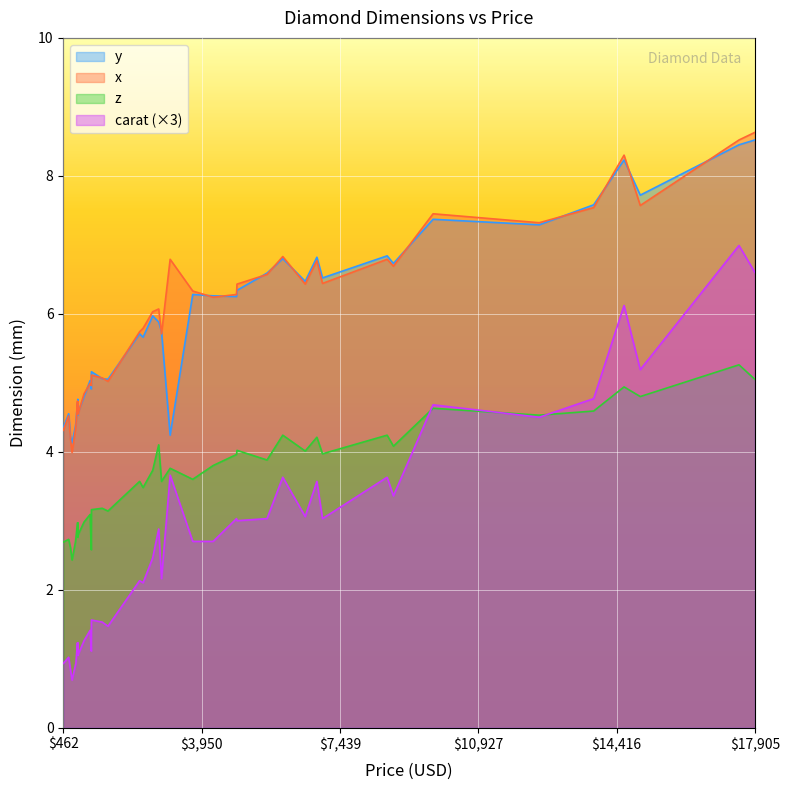

What is the lowest value of the x series?

4.0